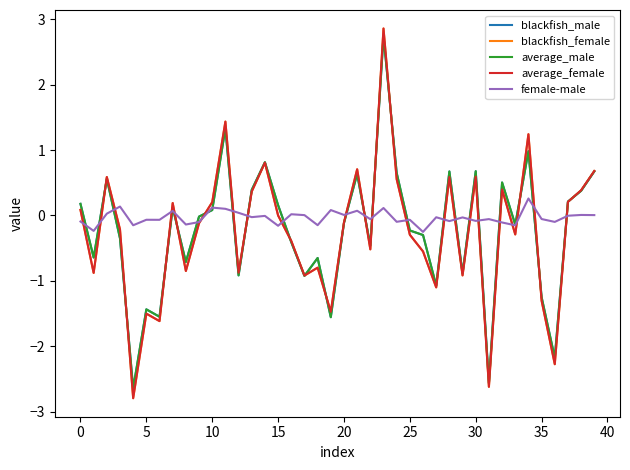

What is the minimum value shown in the chart?

-2.8